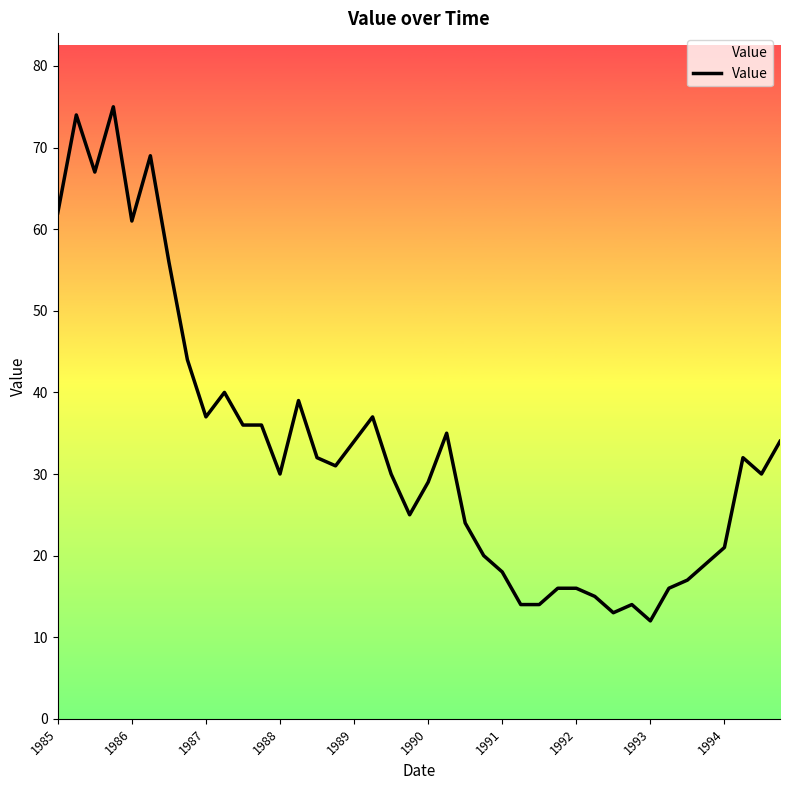

What is the minimum value shown in the chart?

12